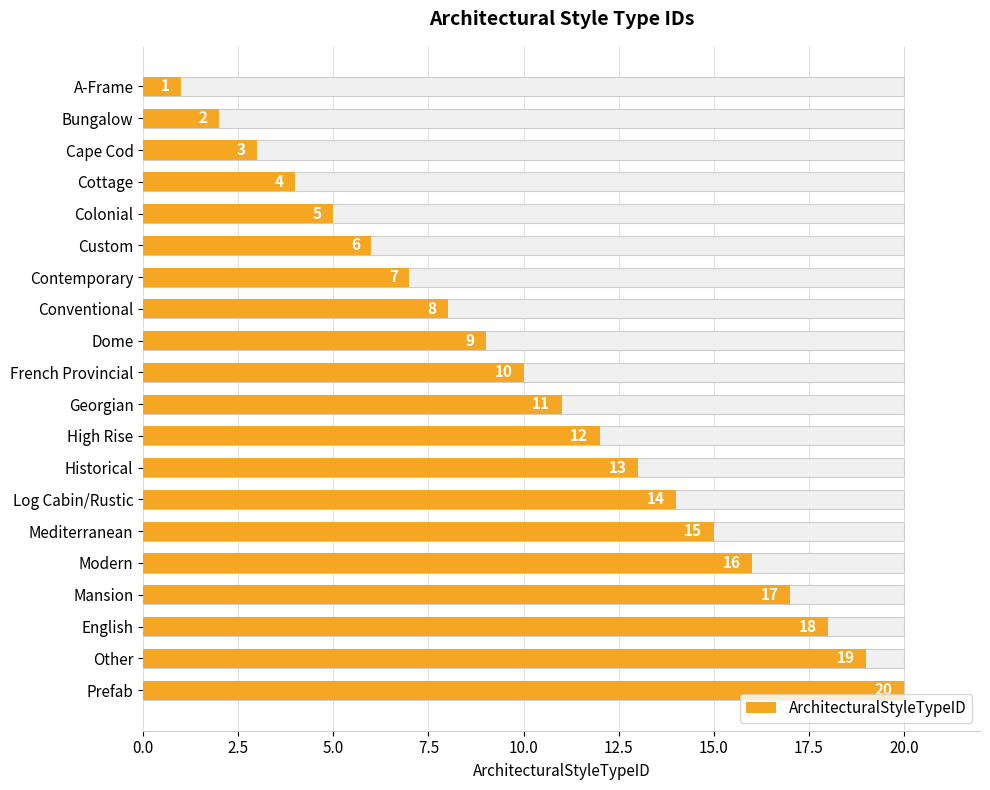

The value at Cottage is 1. True or false?

False